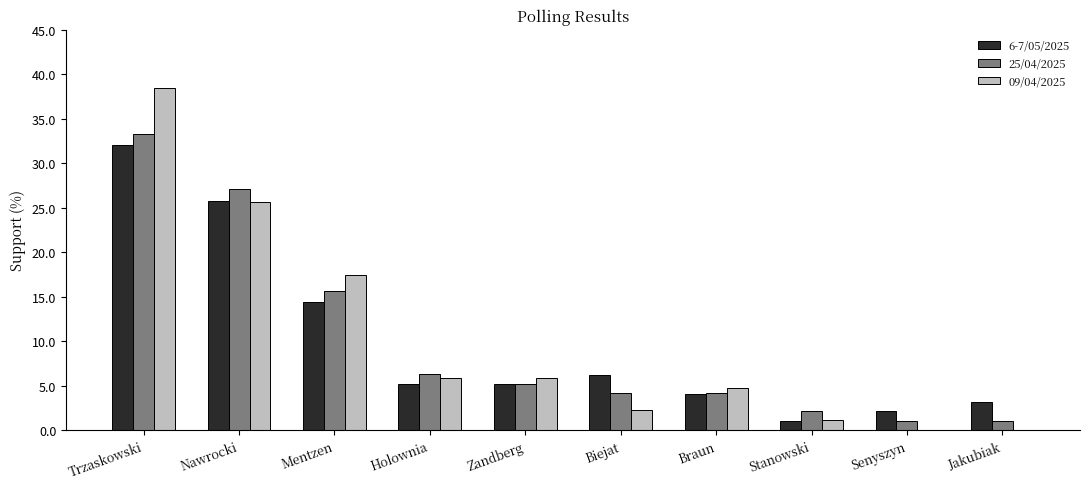

Count the number of categories in the chart.

10